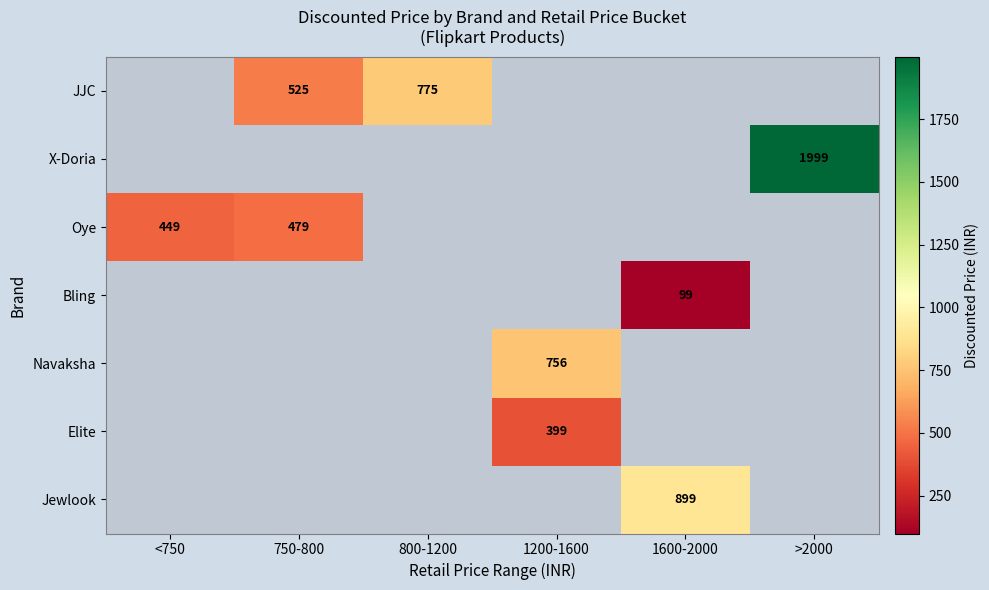

What is the maximum value shown in the chart?

1999.0